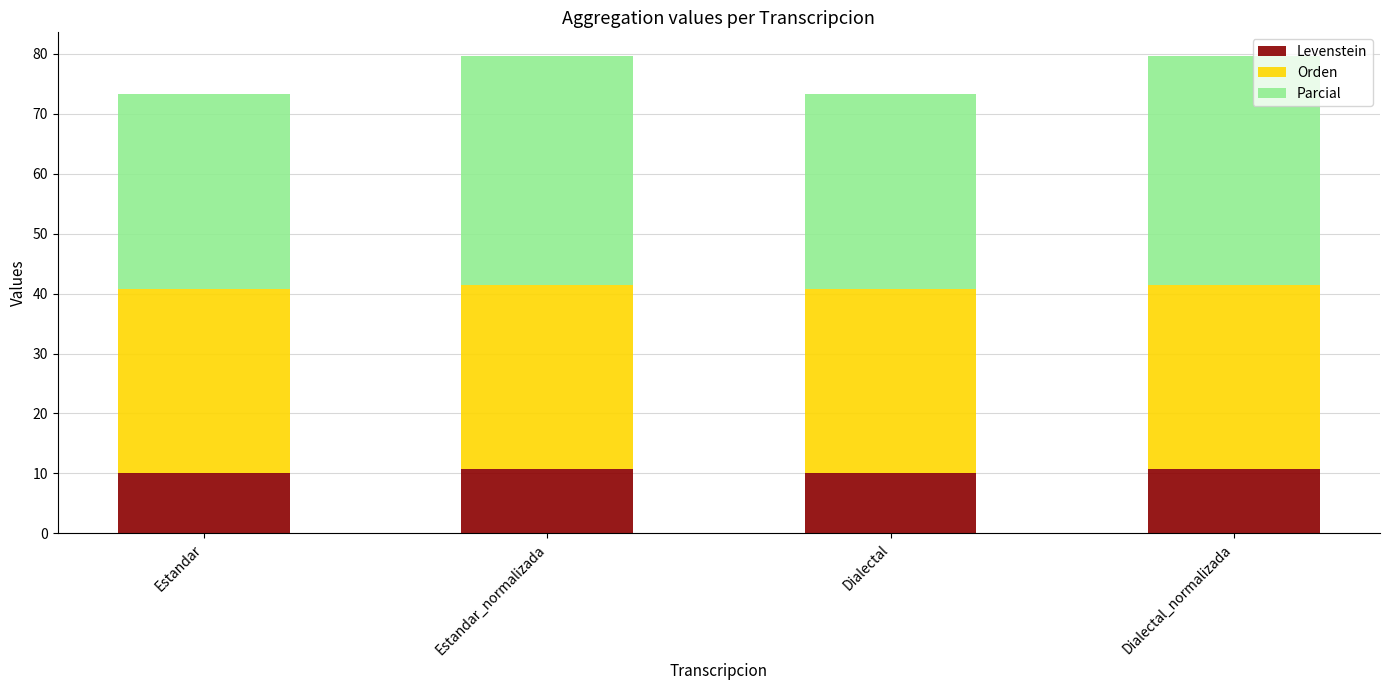

What is the approximate value of Levenstein at Estandar_normalizada?

10.7